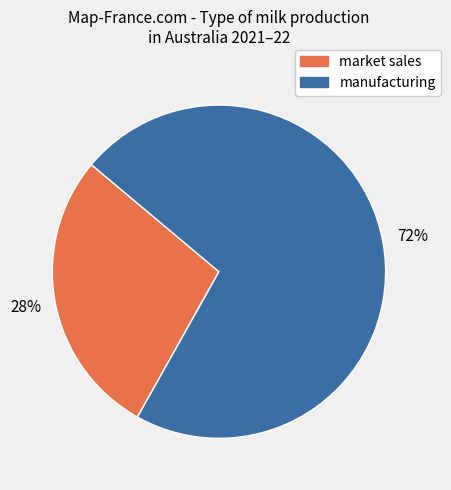

To the nearest percent, what is the combined percentage of manufacturing and market sales?

100%